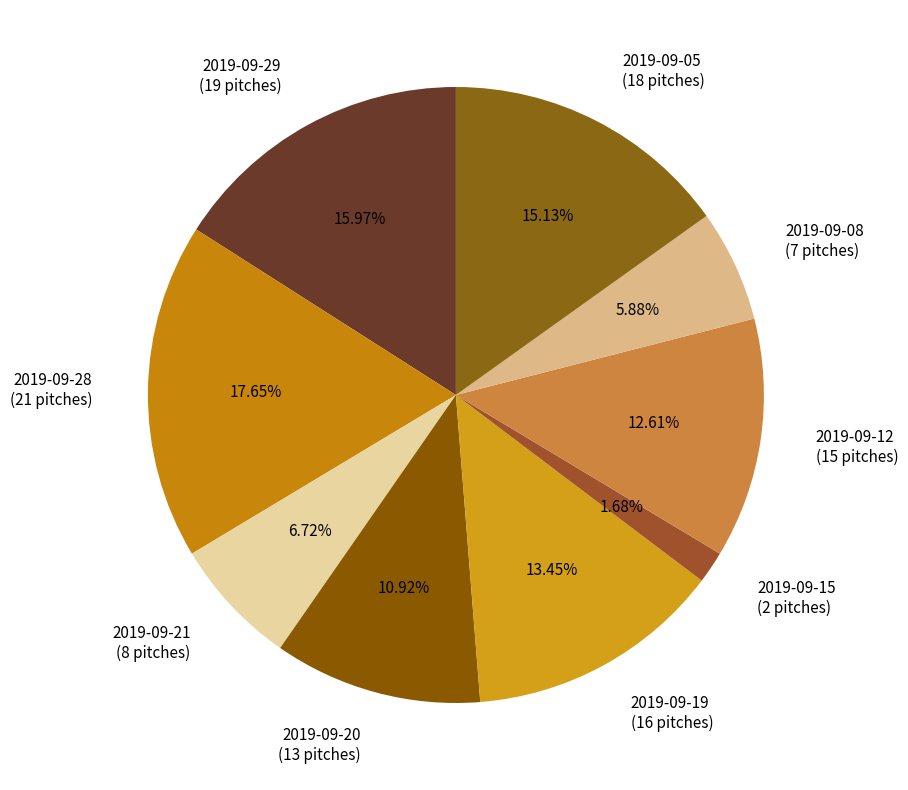

What is the total percentage of 2019-09-21 and 2019-09-12?

19.3%